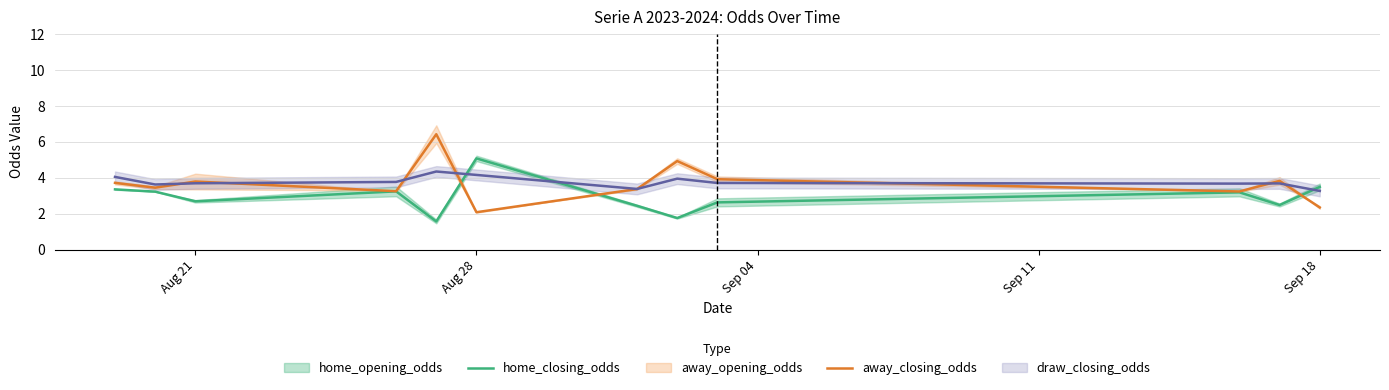

Which has a higher value, 9 or 10?

9